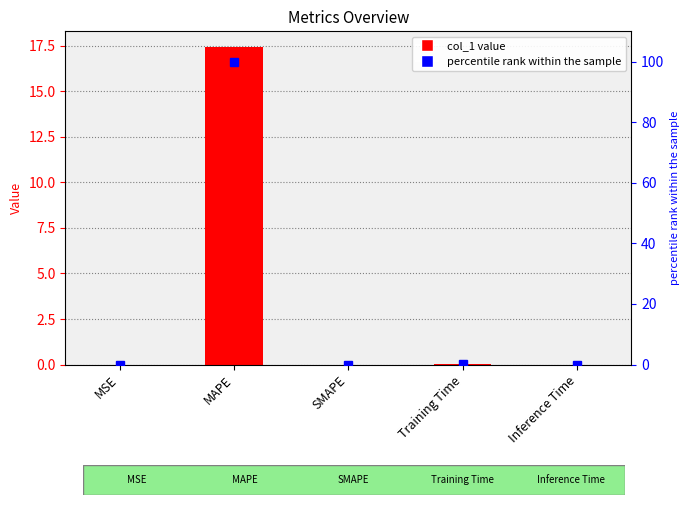

True or false: col_1 has a value of 0.0 at MSE.

True